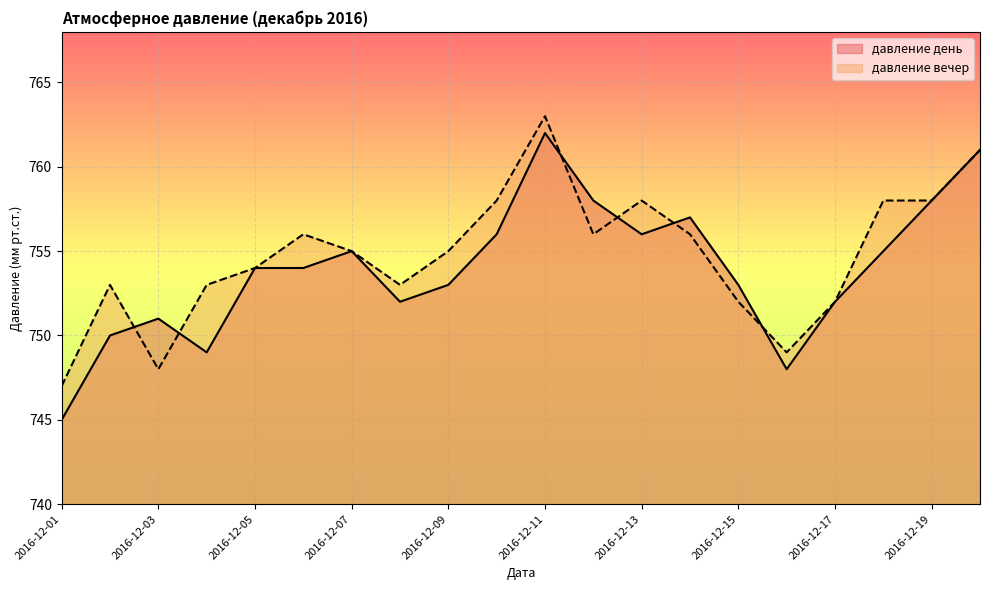

Between 2016-12-02 and 2016-12-20, which series saw the biggest shift?

давление день